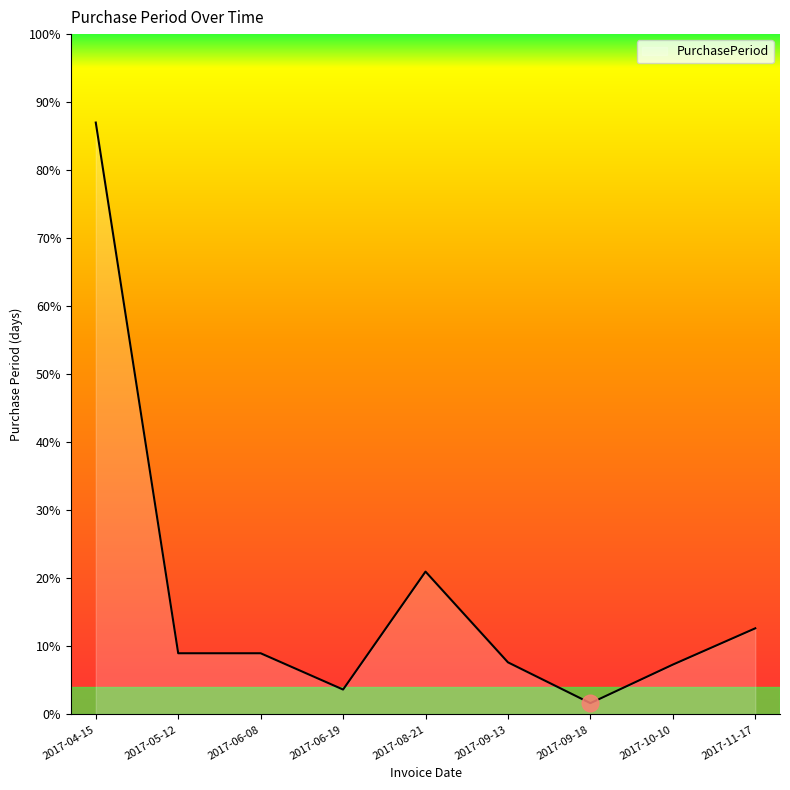

Is this an area chart (filled region under the line)?

Yes